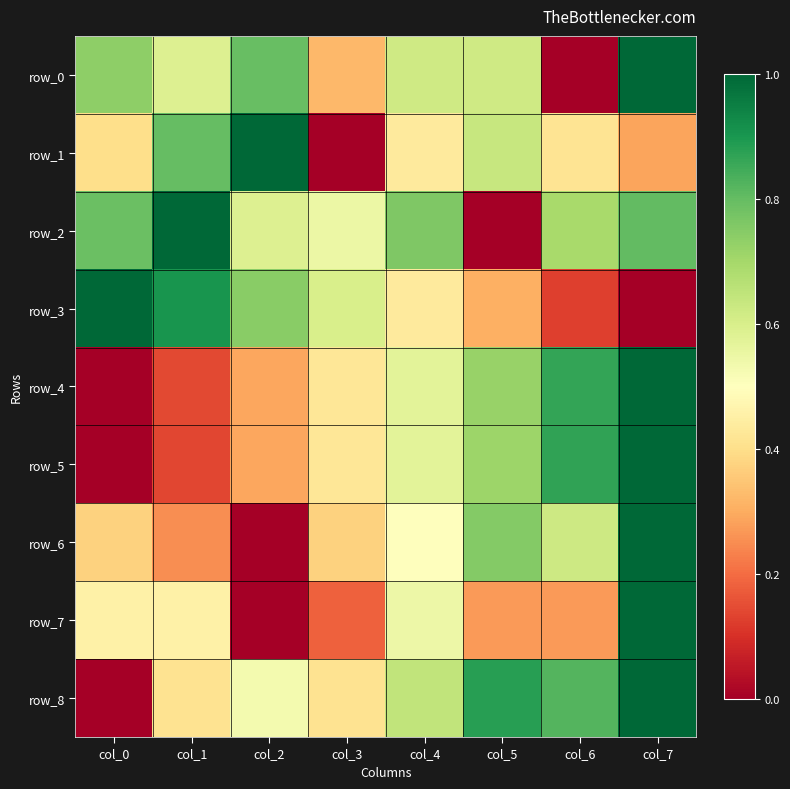

List the labels in order of row_5 value, largest first.

col_7, col_6, col_5, col_4, col_3, col_2, col_1, col_0